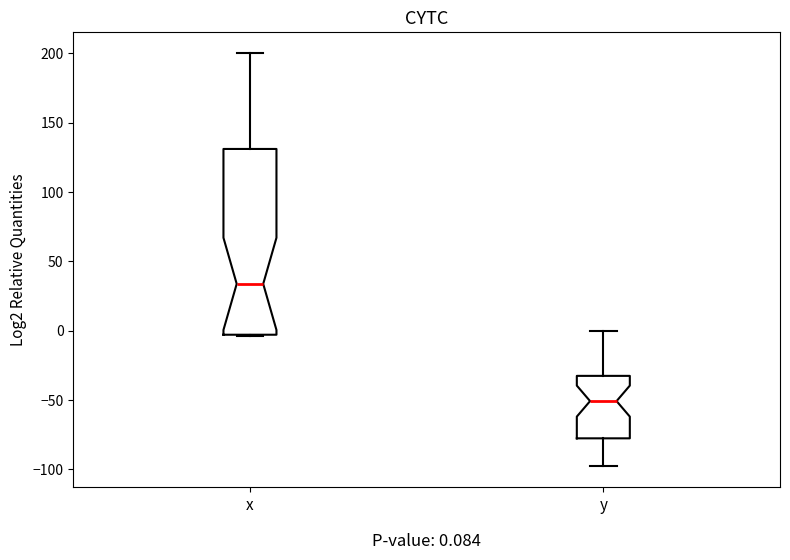

Comparing the boxes themselves (not the whiskers), which one is the tallest?

x